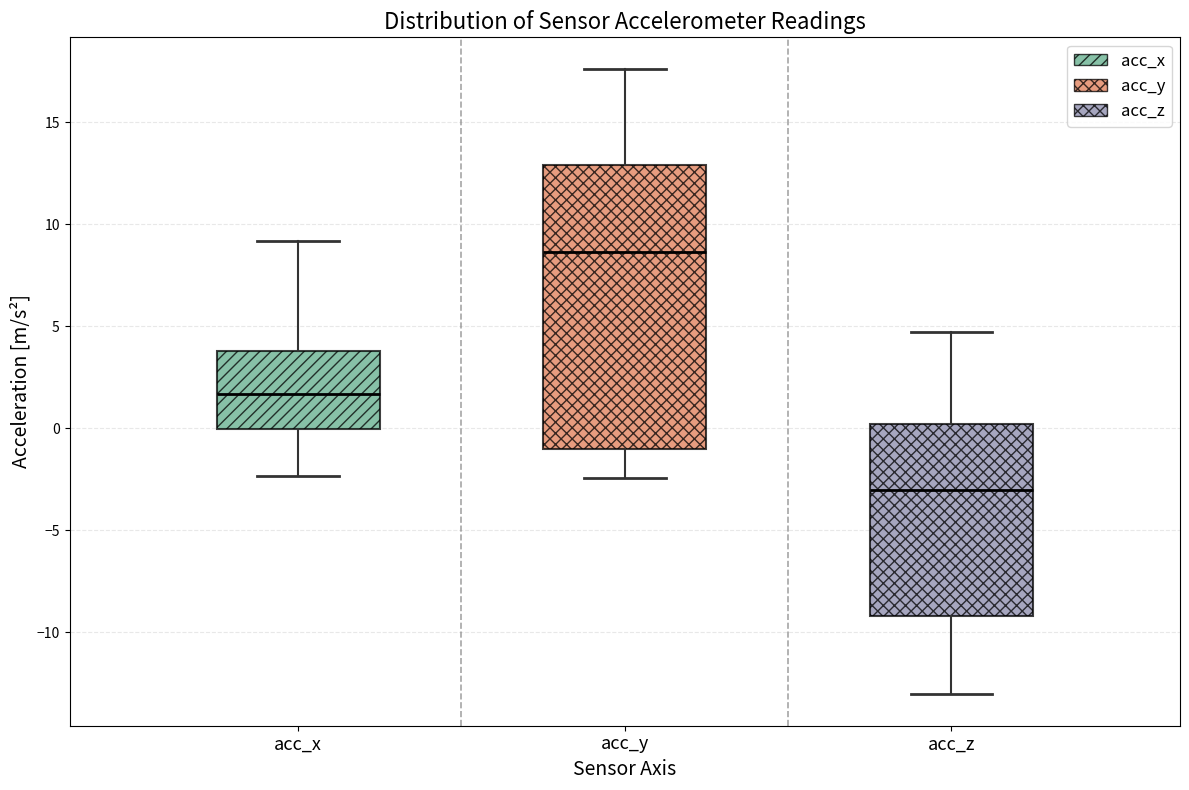

Which box's median line is the lowest?

acc_z